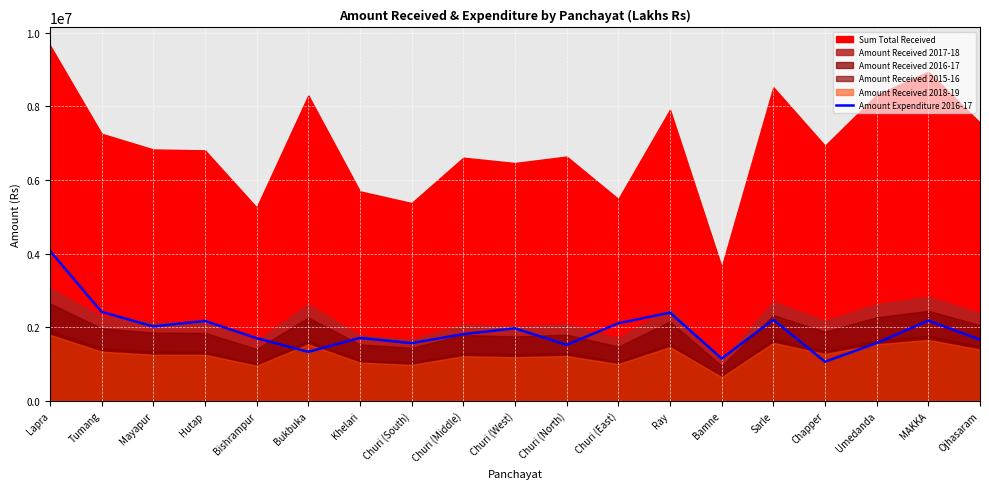

What is the highest value of the Amount Expenditure 2016-17 series?

4073528